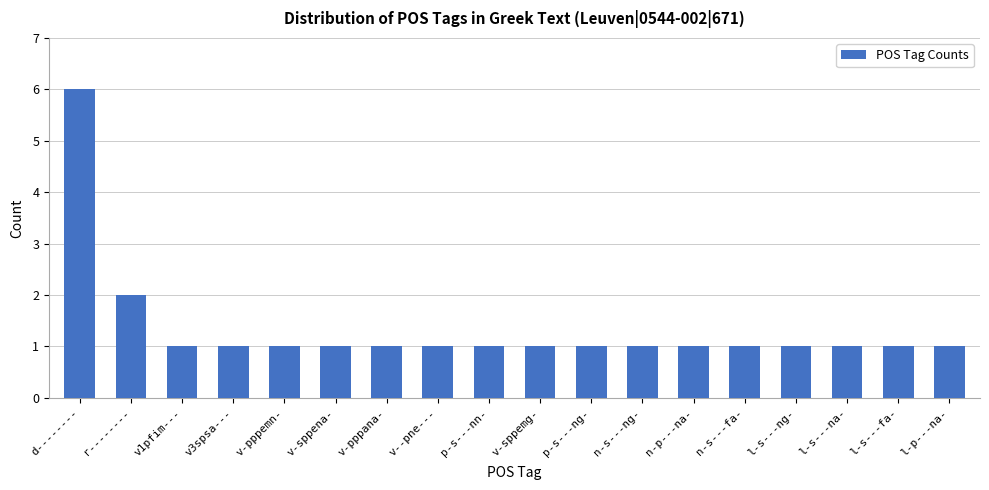

Reading right to left, transcribe all the data shown in this chart.

1	1	1	1	1	1	1	1	1	1	1	1	1	1	1	1	2	6